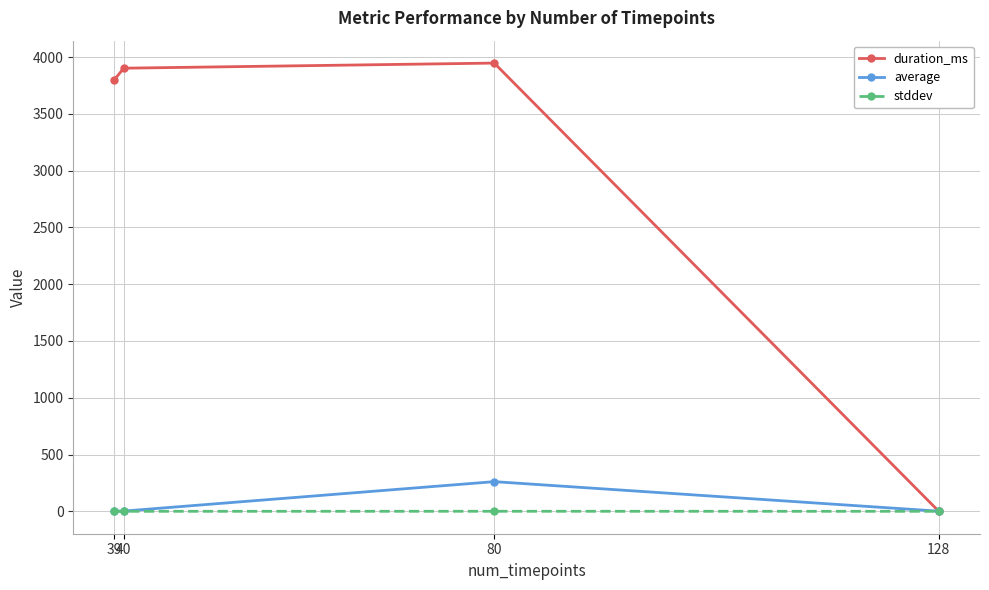

What are all the series names shown in the legend?

duration_ms, average, stddev